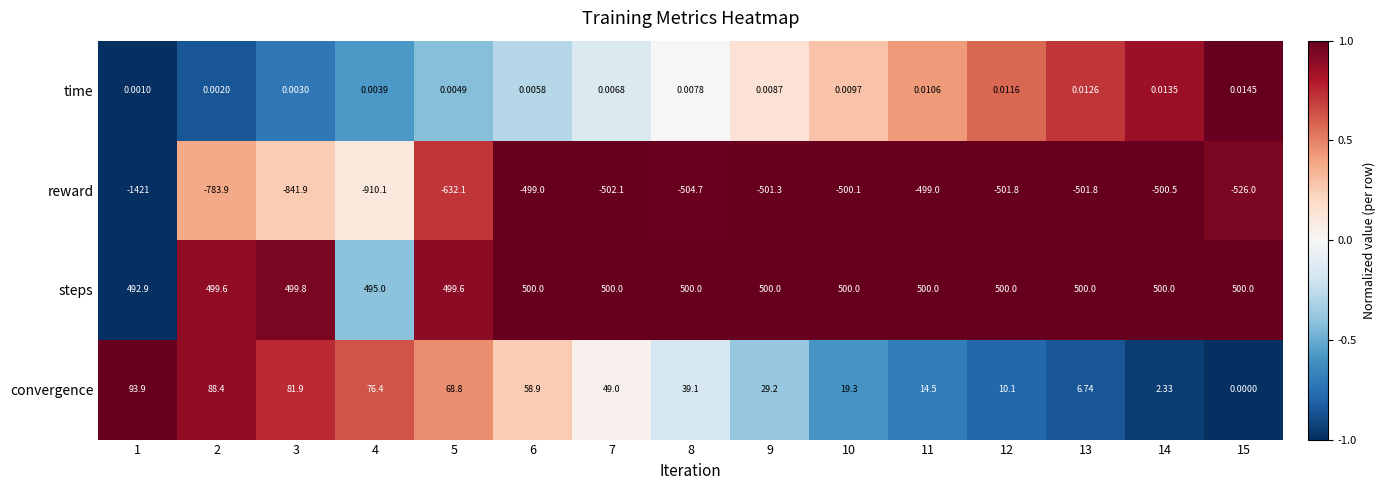

Which series has the largest total across all categories?

steps